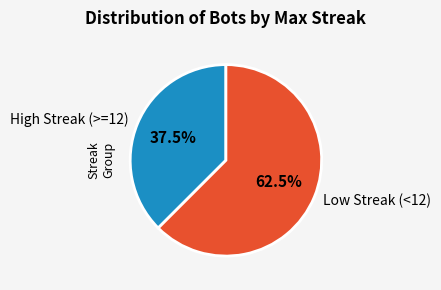

What percentage is NOT represented by High Streak (>=12)?

62.5%